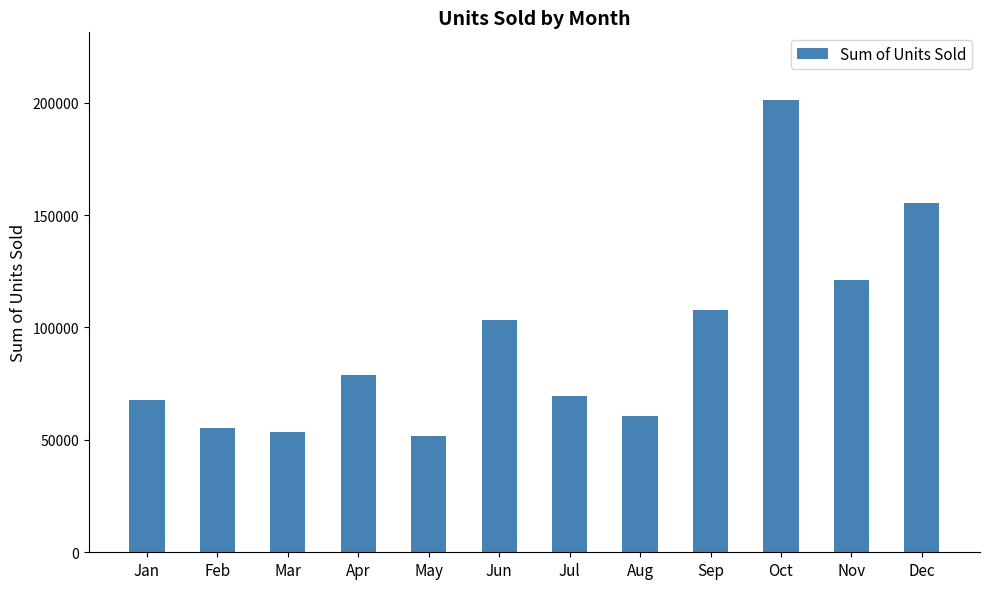

Reading left to right, what are all the values shown in this chart?

Jan=67841	Feb=55115	Mar=53420	Apr=78893	May=51771	Jun=103302	Jul=69355	Aug=60705	Sep=107881	Oct=201104	Nov=121131	Dec=155306